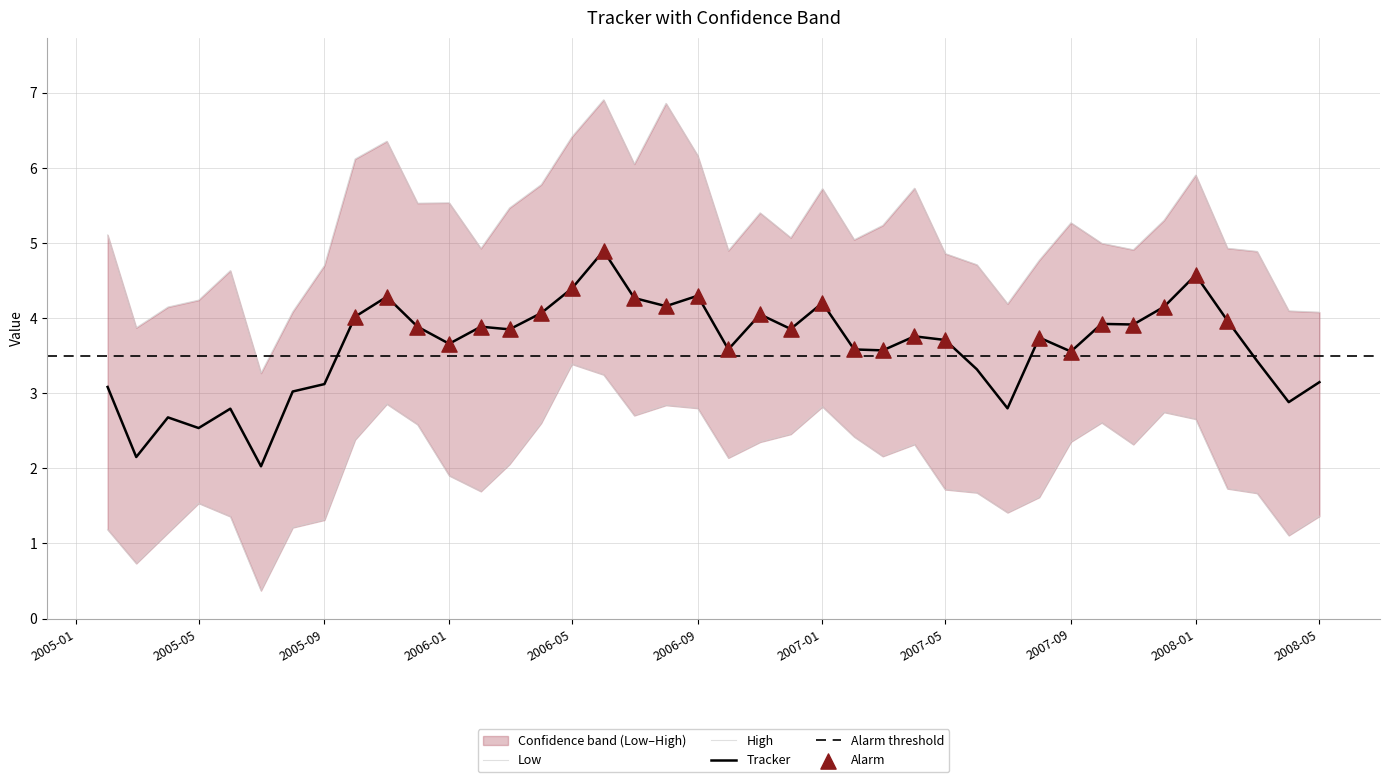

The Tracker series shows 7.3 at 2008-01. True or false?

False